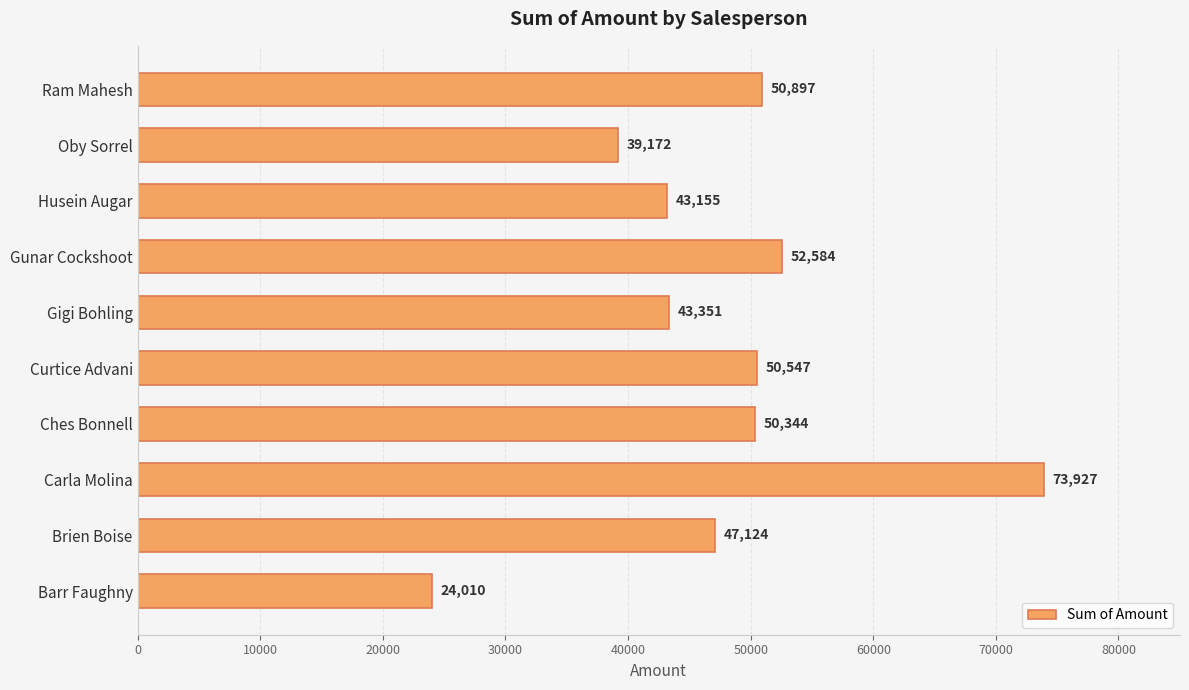

Where is the data nearest to the value 48968?

Ches Bonnell